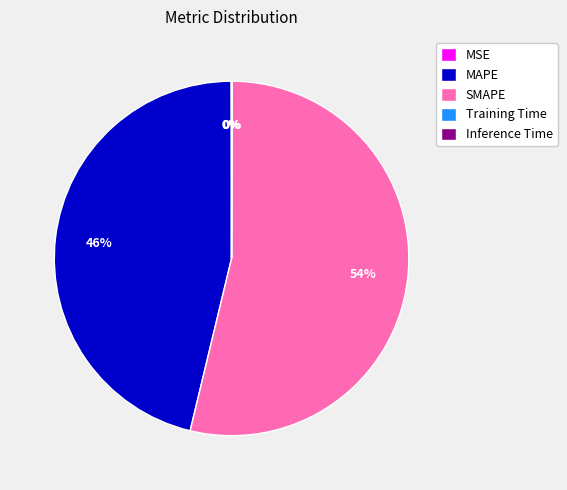

To the nearest percent, what is the average slice percentage?

20%